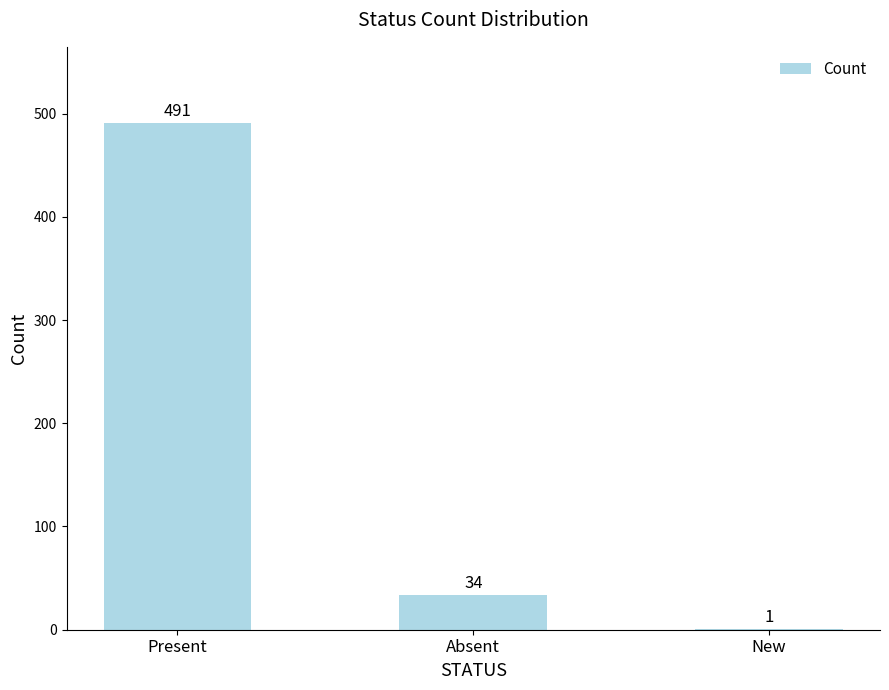

At which label is the value closest to 246?

Absent